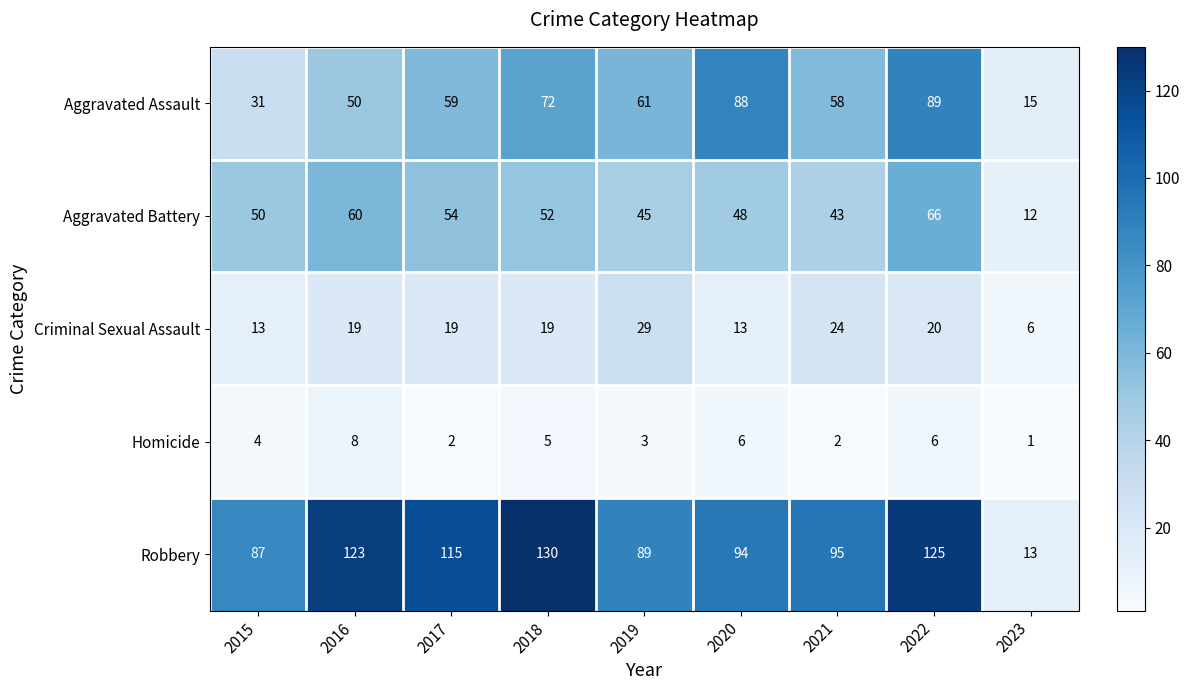

What is the highest value of the Homicide series?

8